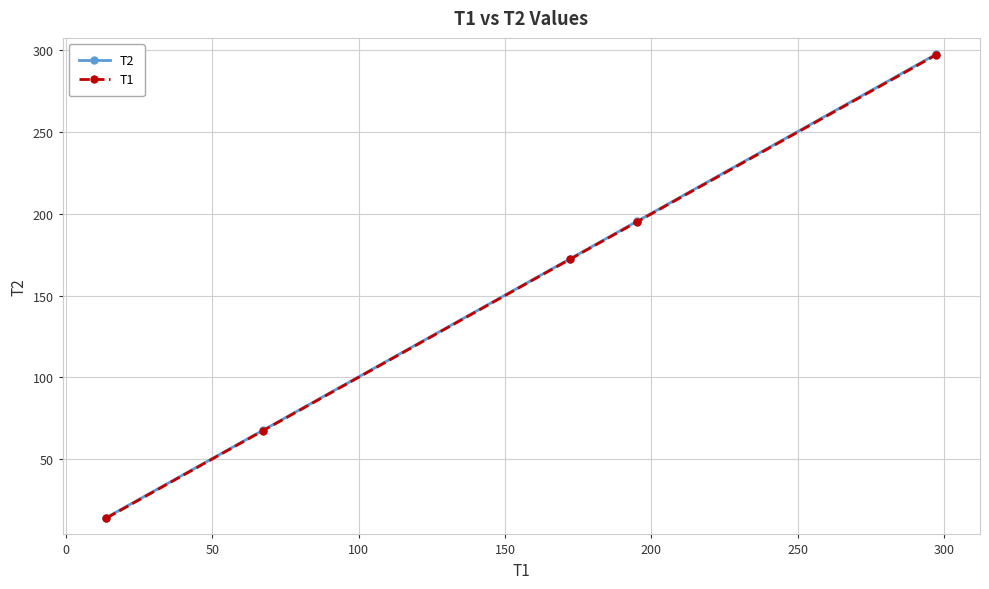

What is the maximum value shown in the chart?

297.7